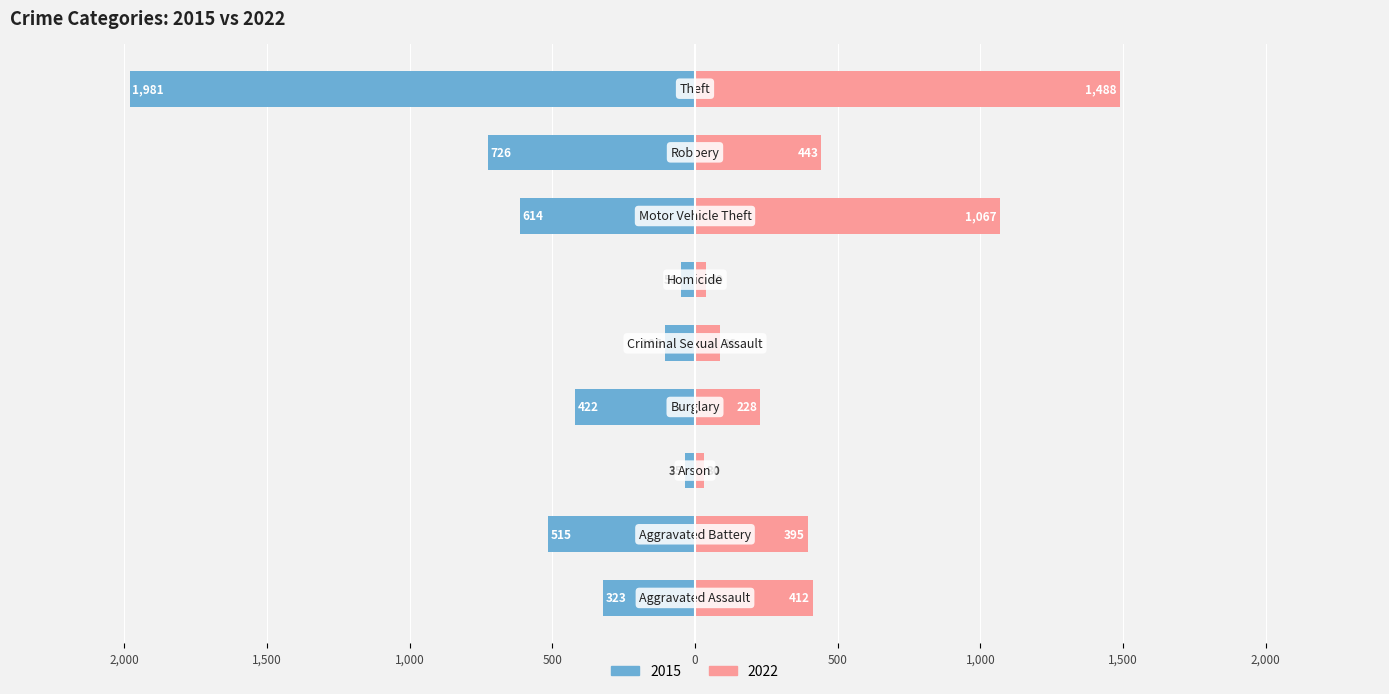

At which label is 2015 closest to -1008?

Robbery